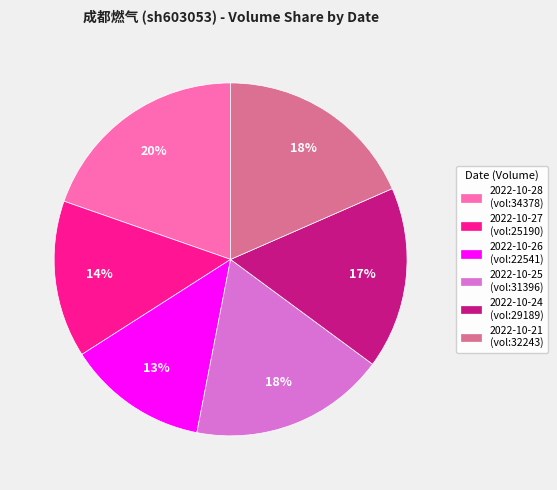

To the nearest percent, what is the difference between the largest and smallest slice percentages?

7%